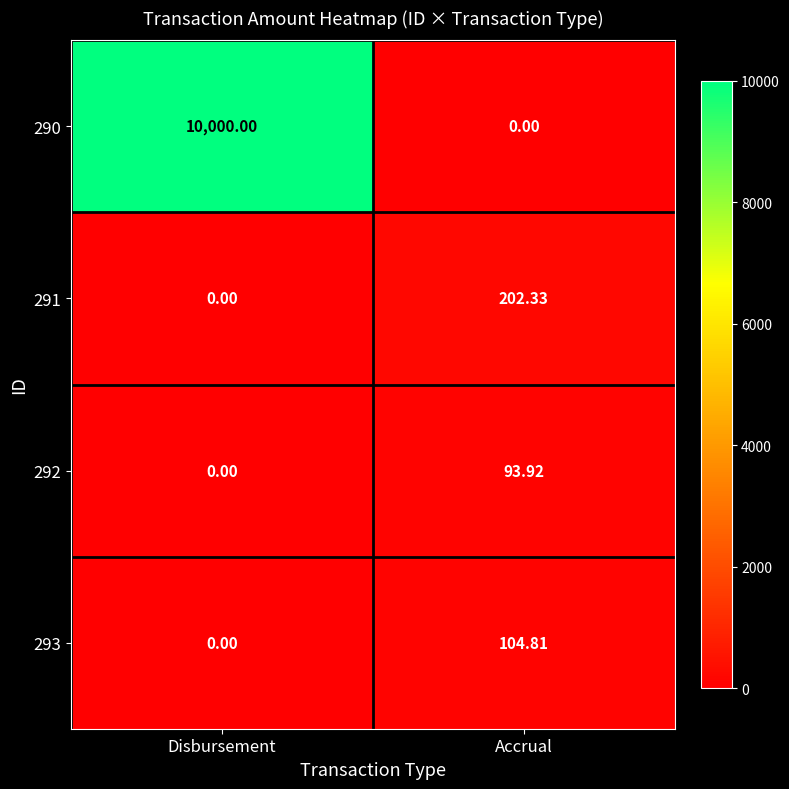

What is the total value across all series at Disbursement?

10000.0